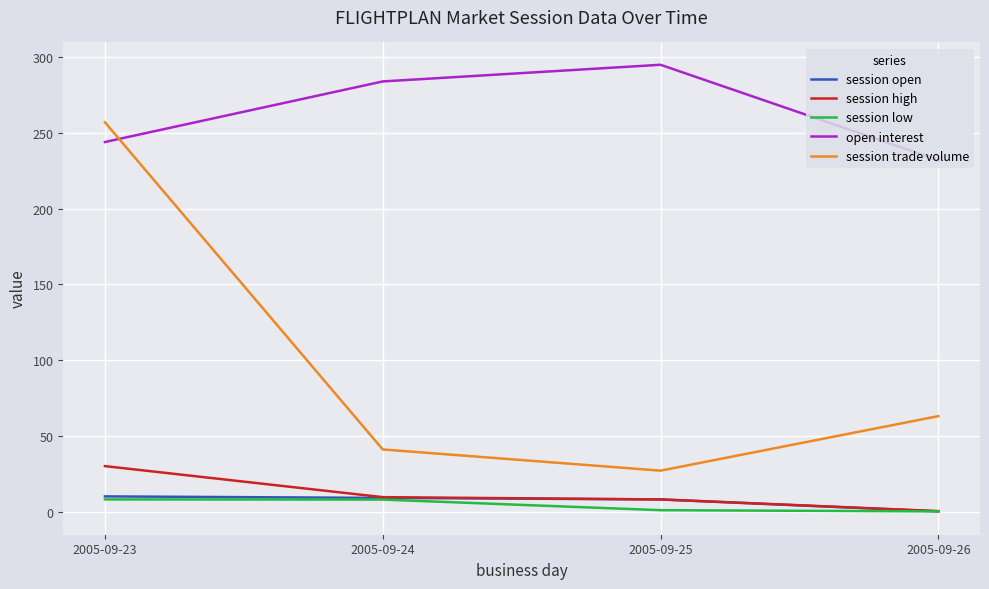

At how many categories does at least one series exceed 114?

4